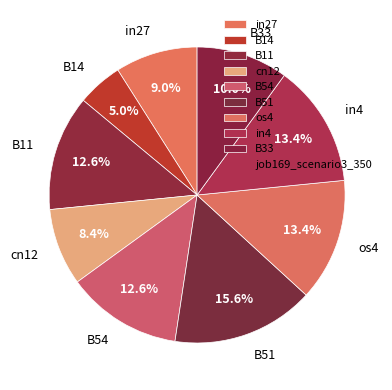

To the nearest percent, what is the difference between the largest and smallest slice percentages?

11%